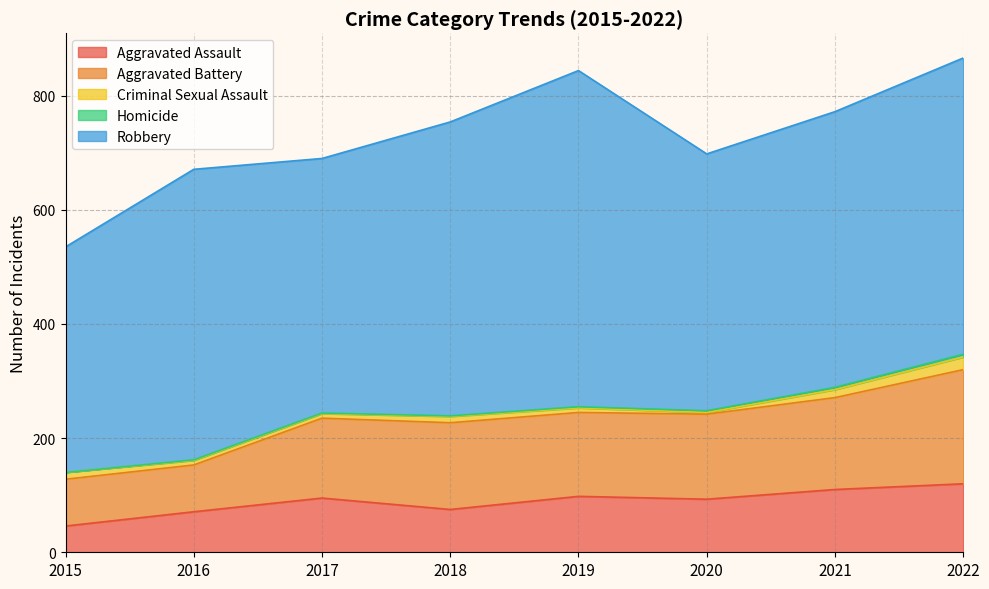

True or false: Aggravated Battery and Aggravated Assault intersect in this chart.

False